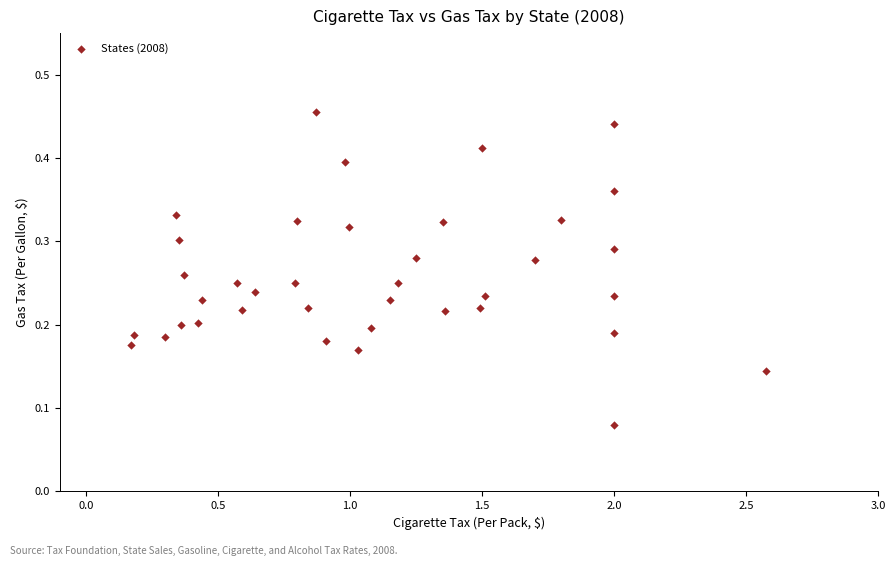

What is the range of X values (max minus min)?

2.4